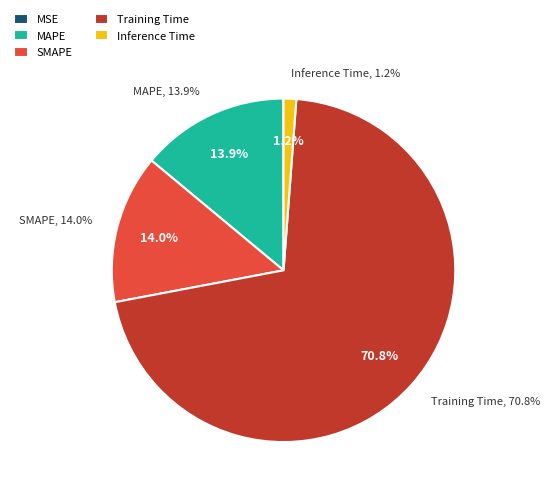

To the nearest percent, what is the difference between the largest and smallest slice percentages?

71%